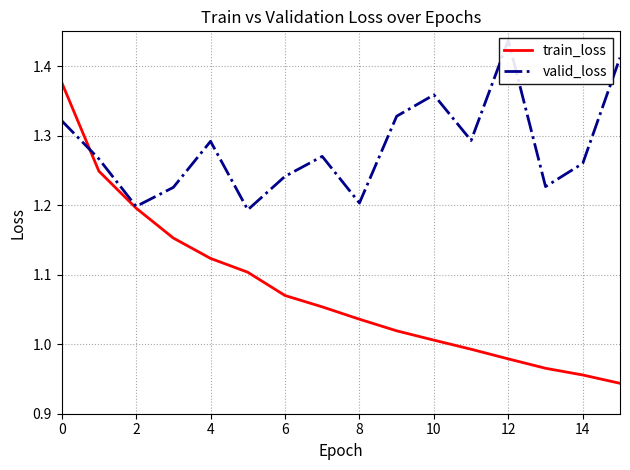

Is the value of train_loss at 12 greater than the value of valid_loss at 13?

No